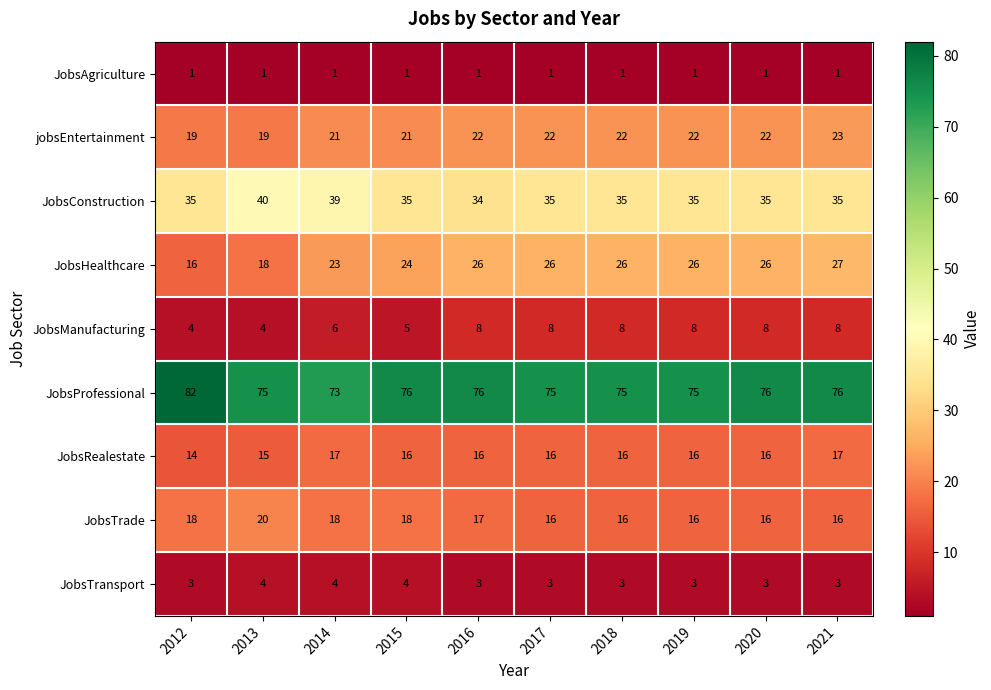

What is the difference between the highest and lowest values at 2015?

75